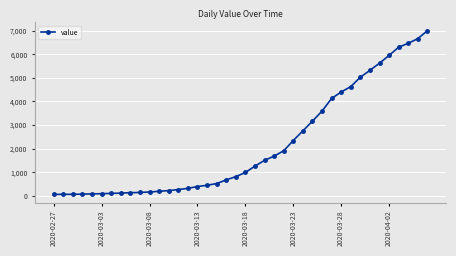

What is the greatest value displayed?

6995